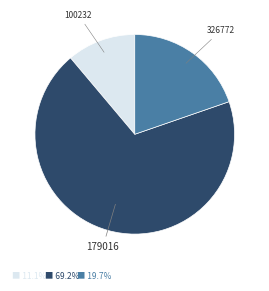

Is there any slice that represents more than half of the pie?

Yes